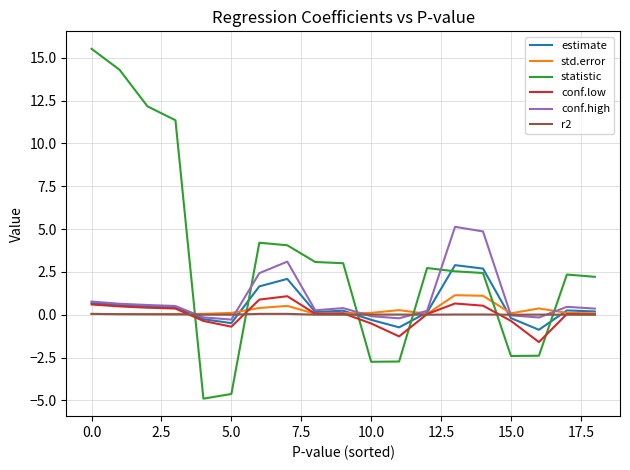

What is the greatest value displayed?

15.5